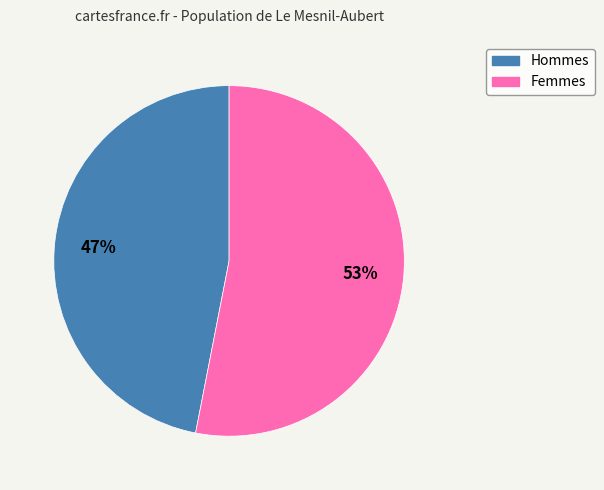

Is there a majority slice in this chart?

Yes